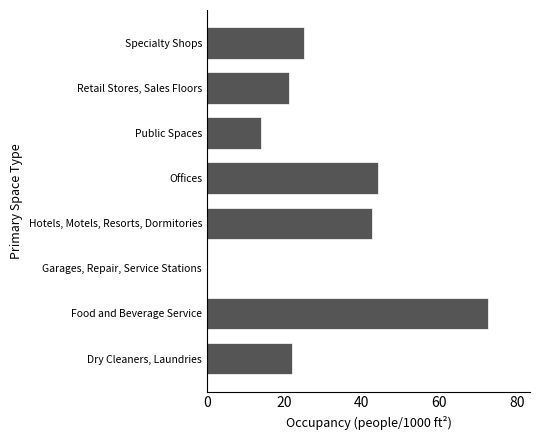

Approximately how many times larger is the value at Specialty Shops compared to Food and Beverage Service?

0.3